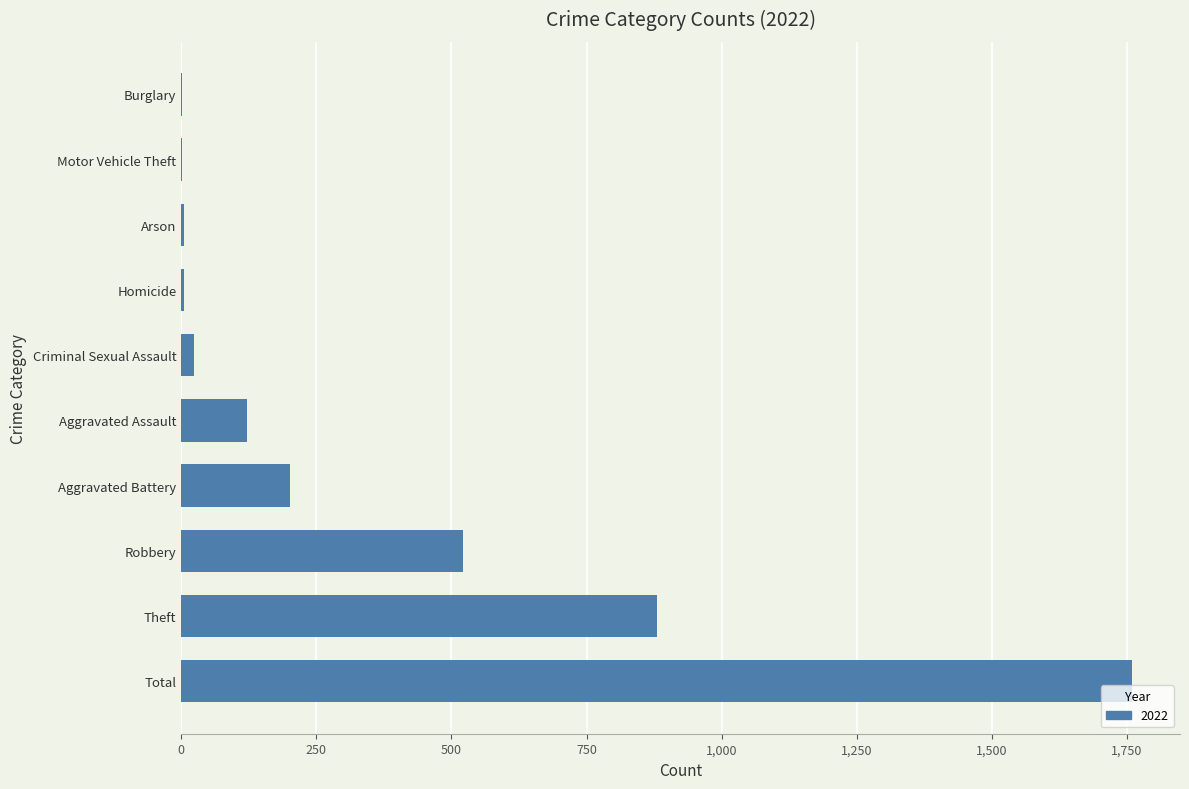

What is the approximate value at Robbery?

521